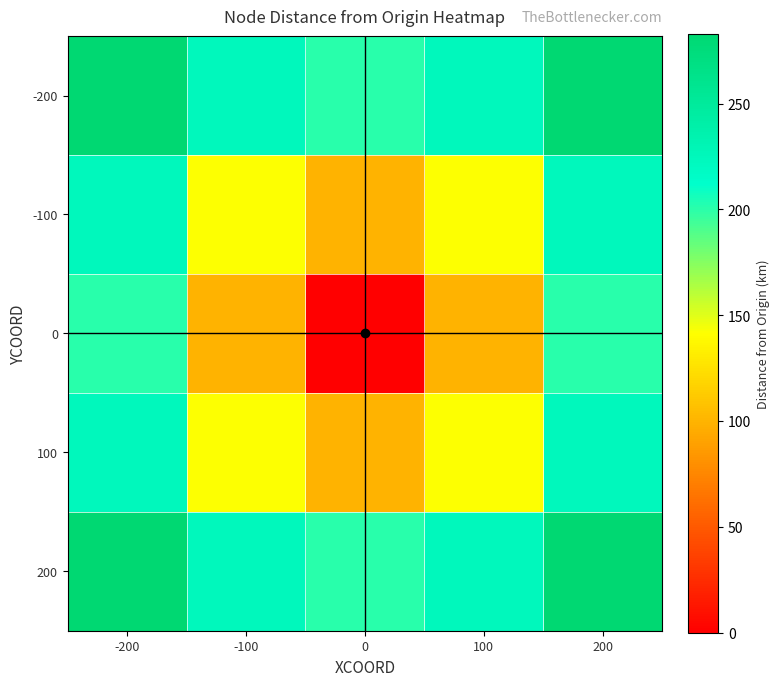

Reading left to right, what are all the values shown in this chart?

-200: -200=282.8	-100=223.6	0=200.0	100=223.6	200=282.8
-100: -200=223.6	-100=141.4	0=100.0	100=141.4	200=223.6
0: -200=200.0	-100=100.0	0=0.0	100=100.0	200=200.0
100: -200=223.6	-100=141.4	0=100.0	100=141.4	200=223.6
200: -200=282.8	-100=223.6	0=200.0	100=223.6	200=282.8